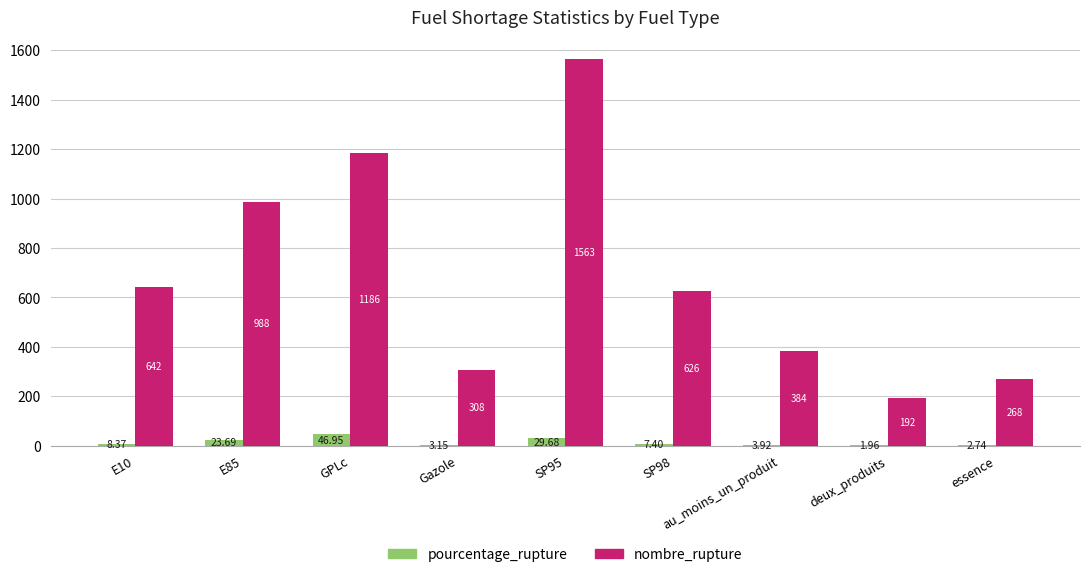

At which category is the sum across all series the highest?

SP95